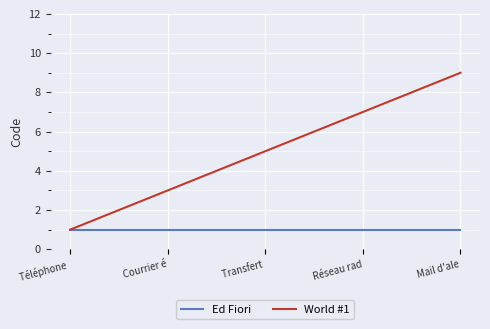

Rank the series by their maximum value, from lowest to highest.

Ed Fiori, World #1